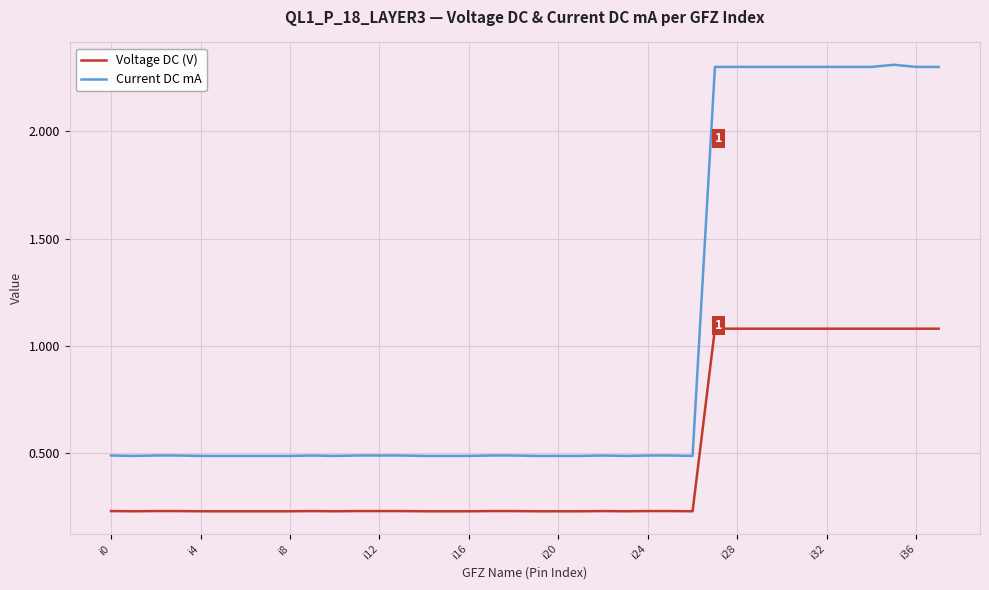

What are all the series names shown in the legend?

Voltage DC (V), Current DC mA